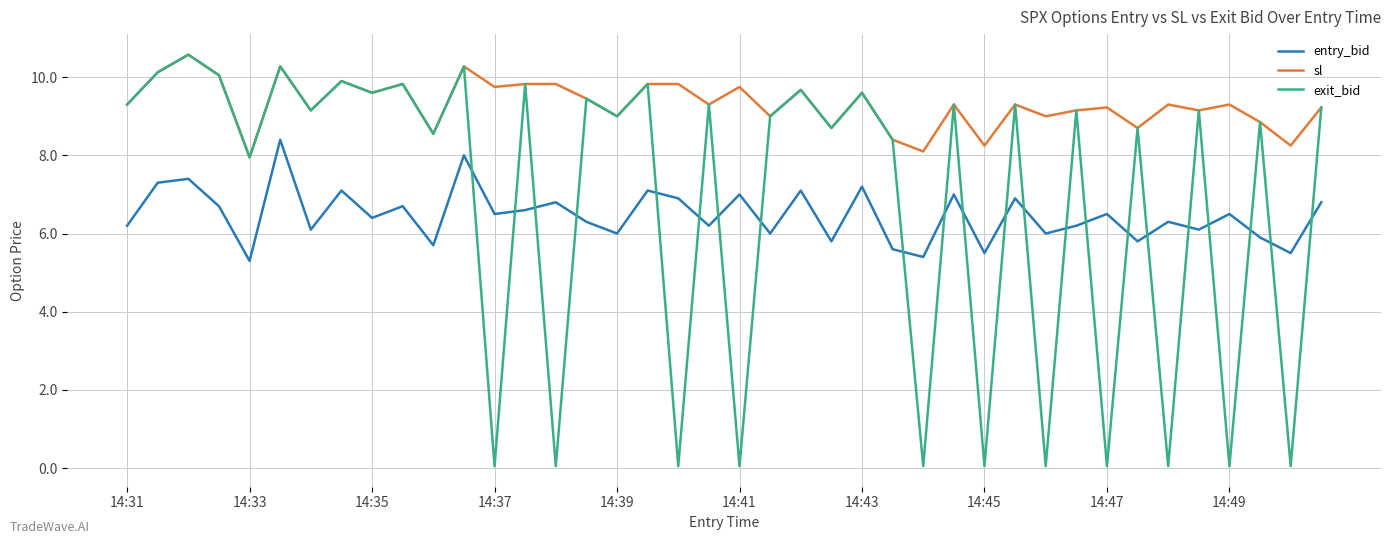

Which series has the largest total across all categories?

sl